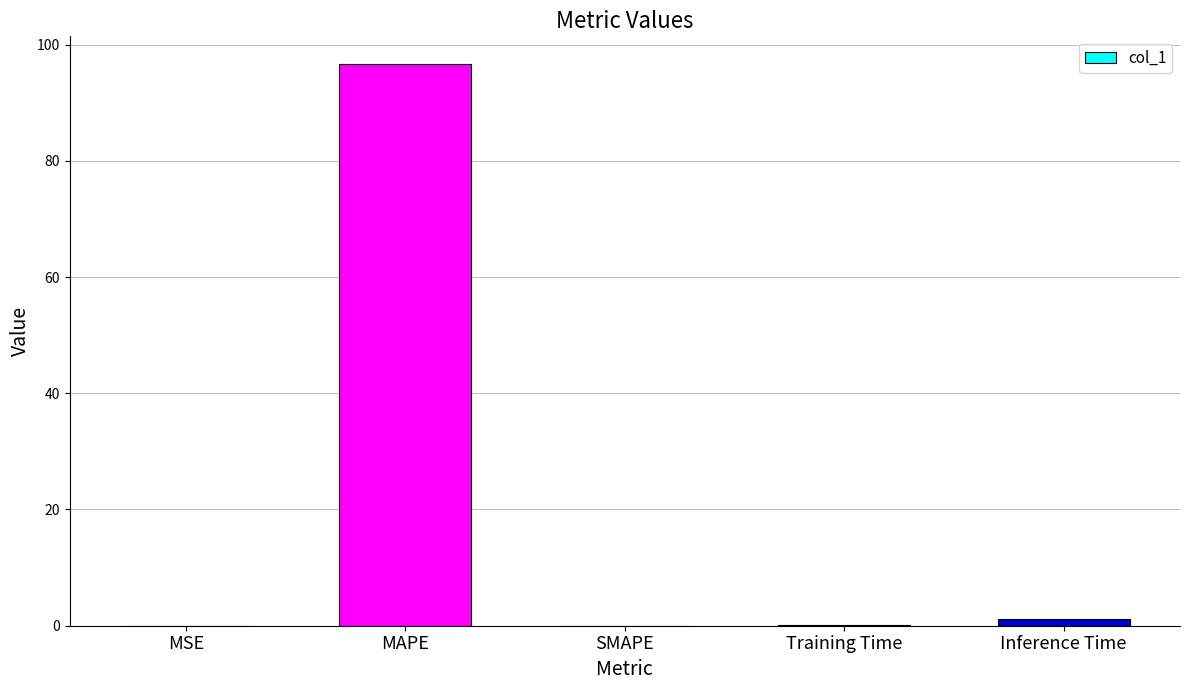

True or false: the data shows 39.9 at SMAPE.

False